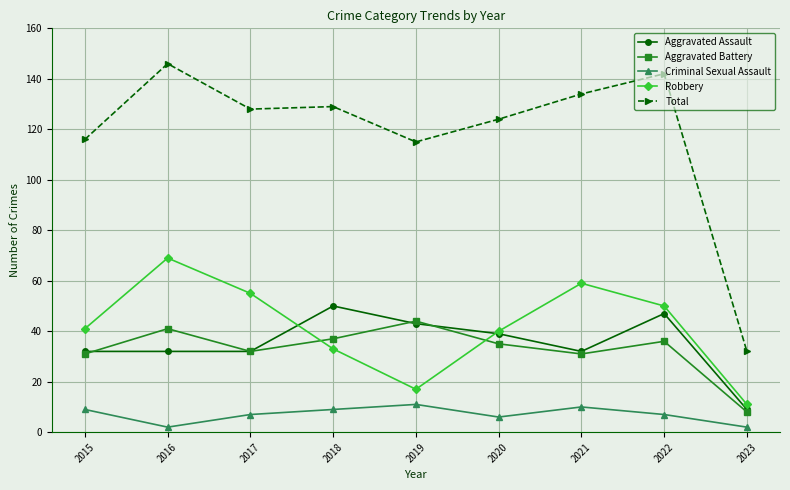

Which category has the highest value across all series?

2016